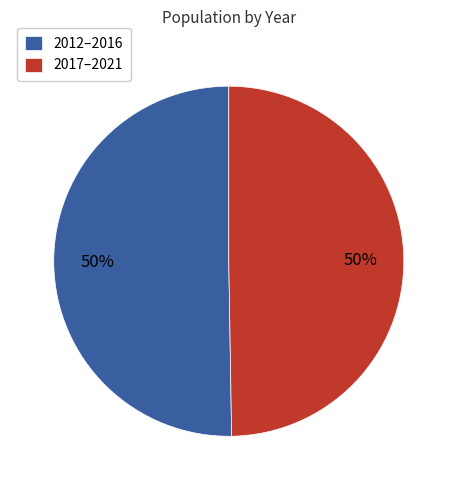

Do 2012–2016 and 2017–2021 together represent more than half of the pie?

Yes